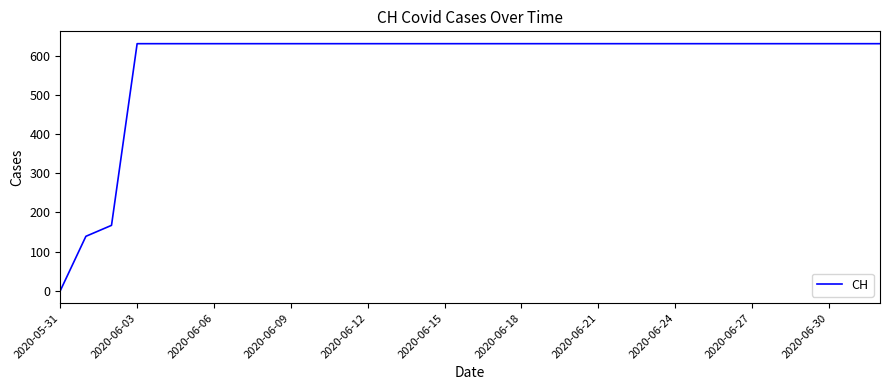

What is the difference between the maximum and minimum values?

631